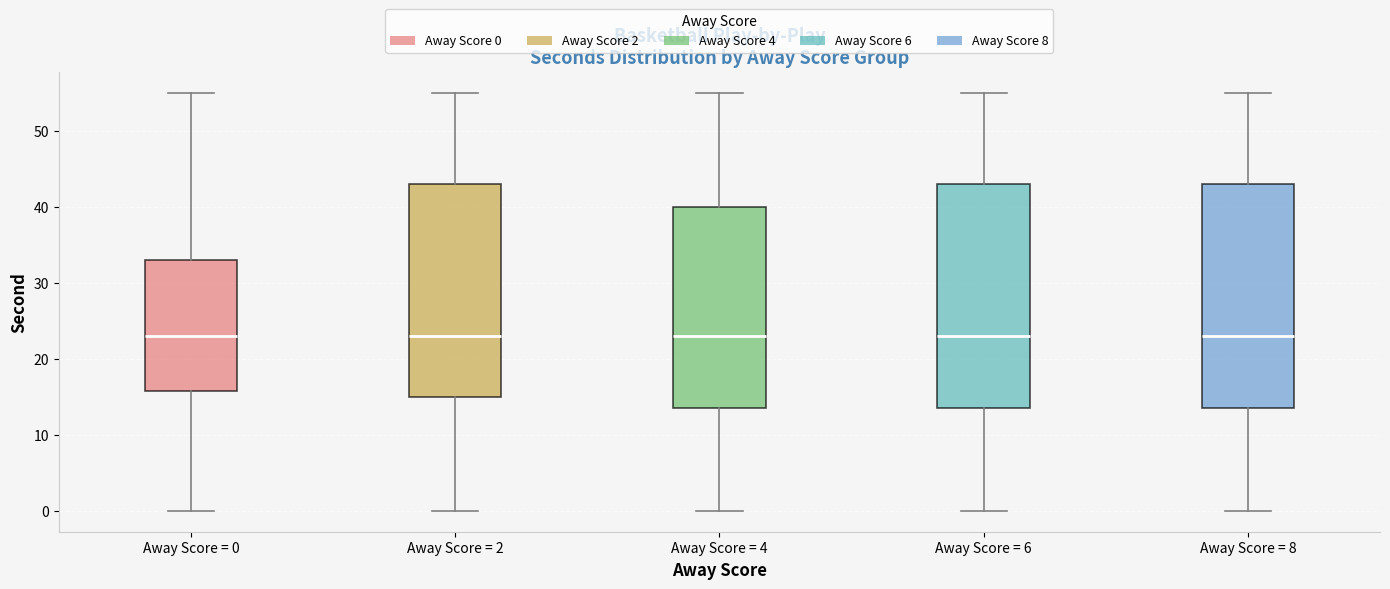

Where is the upper edge of the box for Away Score = 4 on the y-axis? The values are not printed on the chart, so give them approximately, as read against the axis.

40